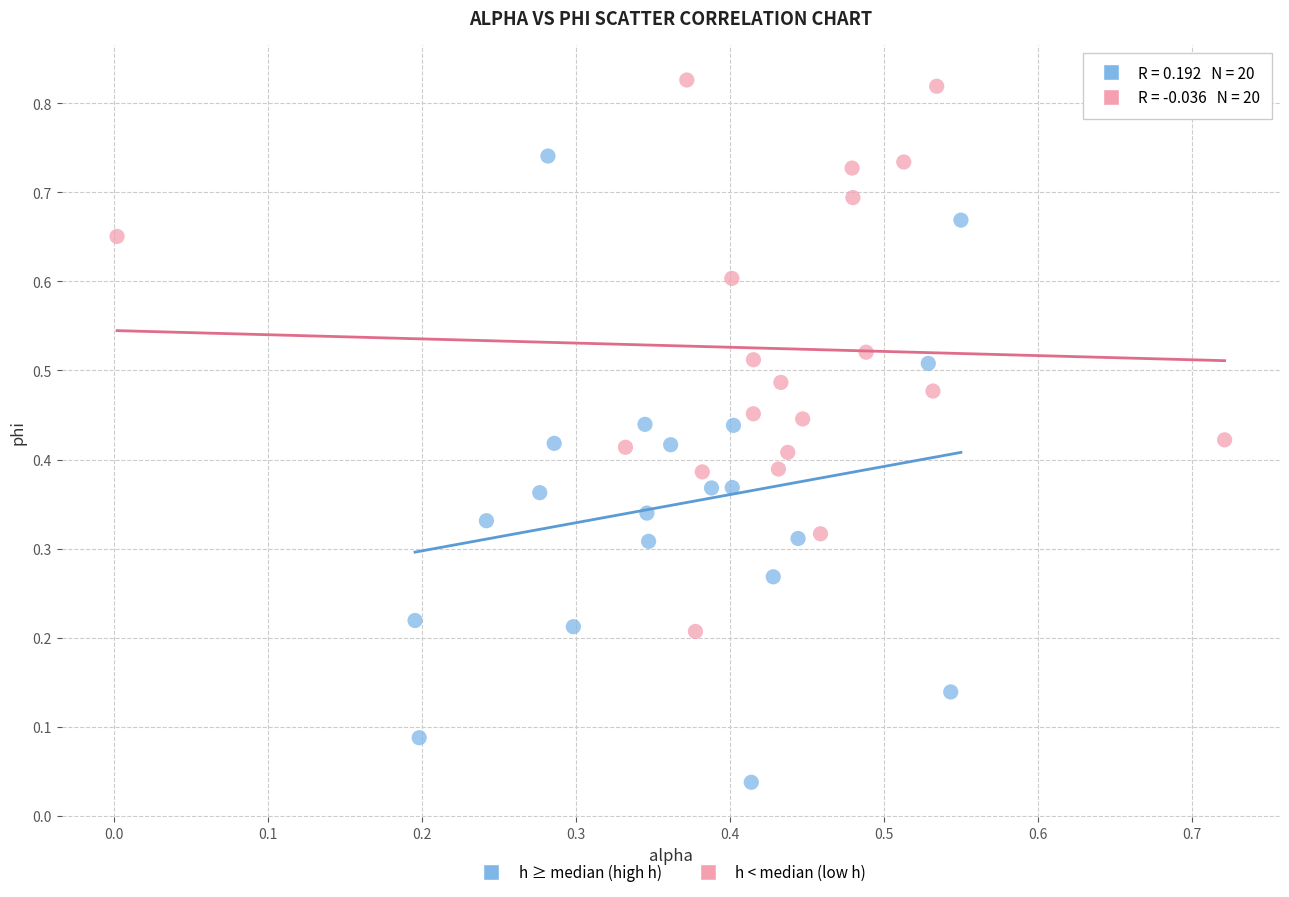

Which series contains the lowest Y value?

h ≥ median (high h)